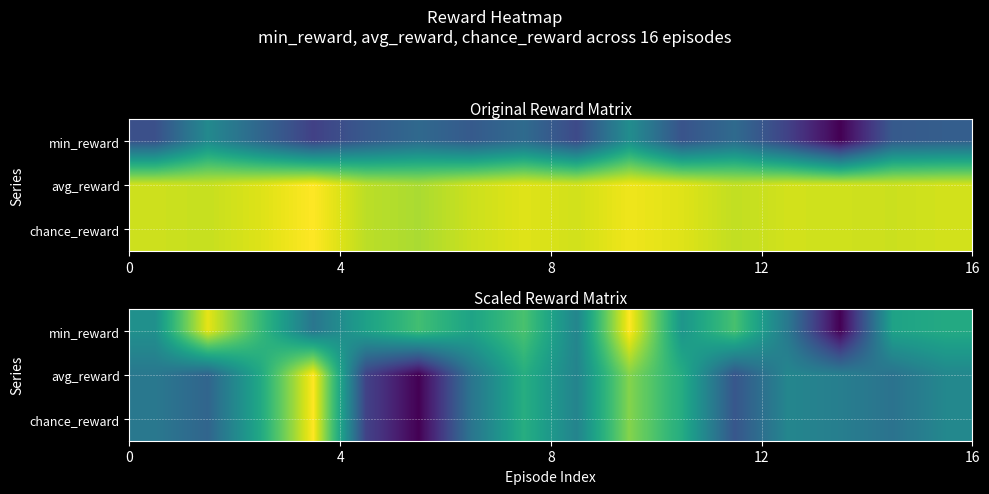

How many values in min_reward are above zero?

15